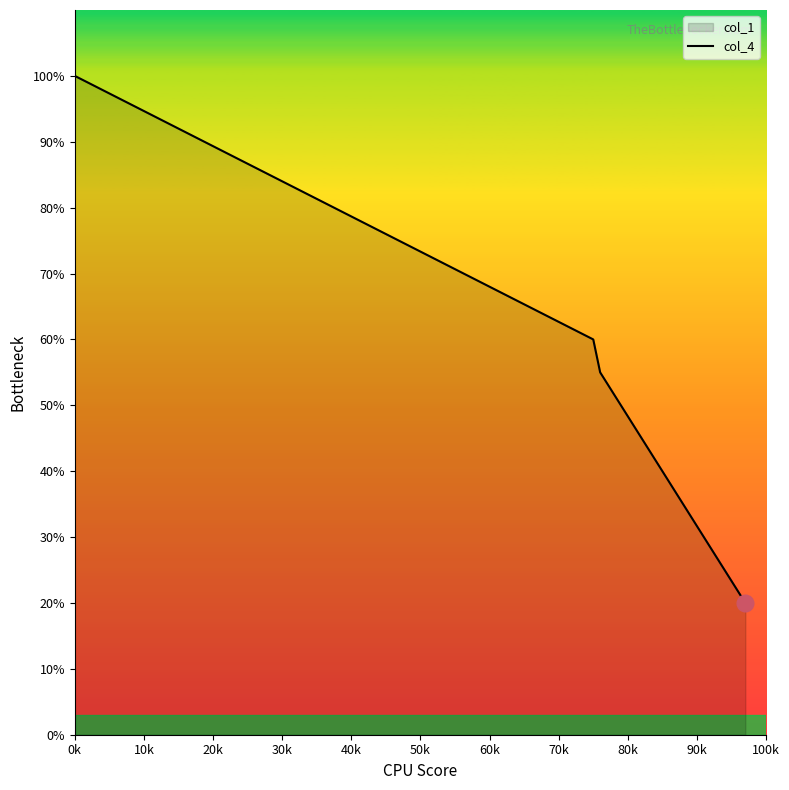

What is the minimum value shown in the chart?

20.0